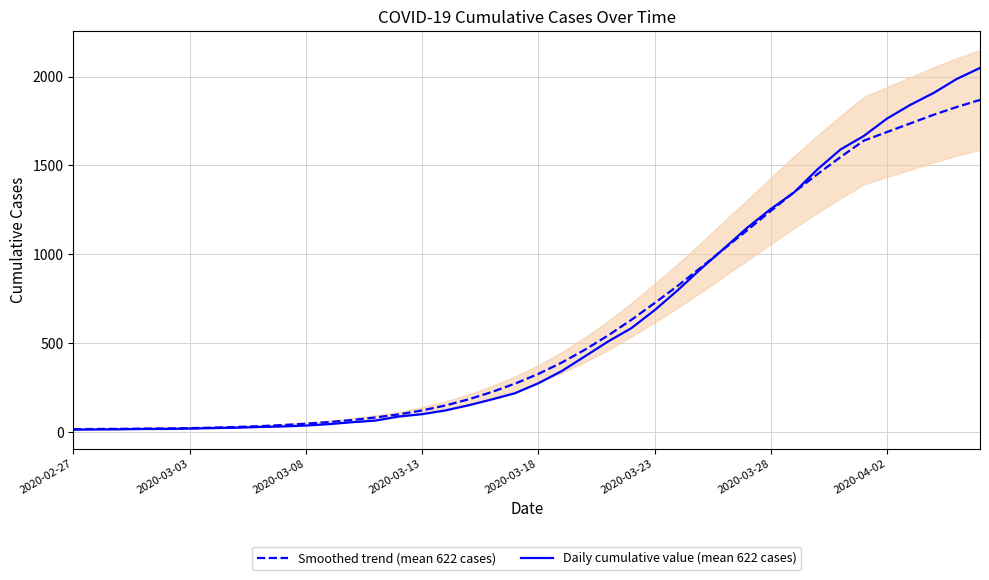

What is the highest value of the Daily cumulative value (mean 622 cases) series?

2049.0